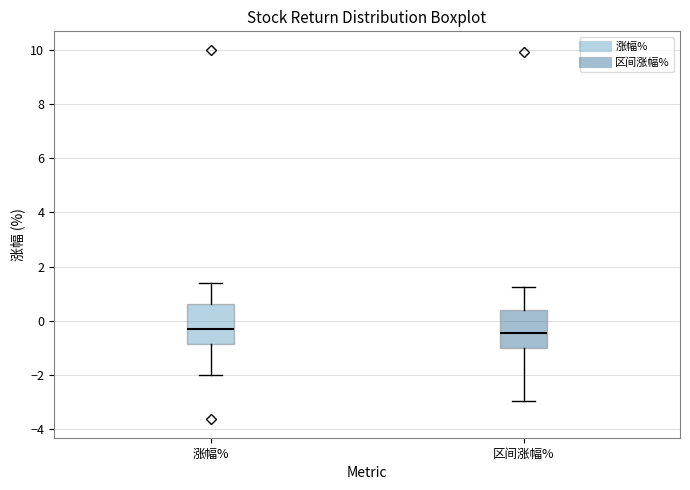

Where does the upper whisker of the box for 涨幅% end on the y-axis? The values are not printed on the chart, so give them approximately, as read against the axis.

1.4